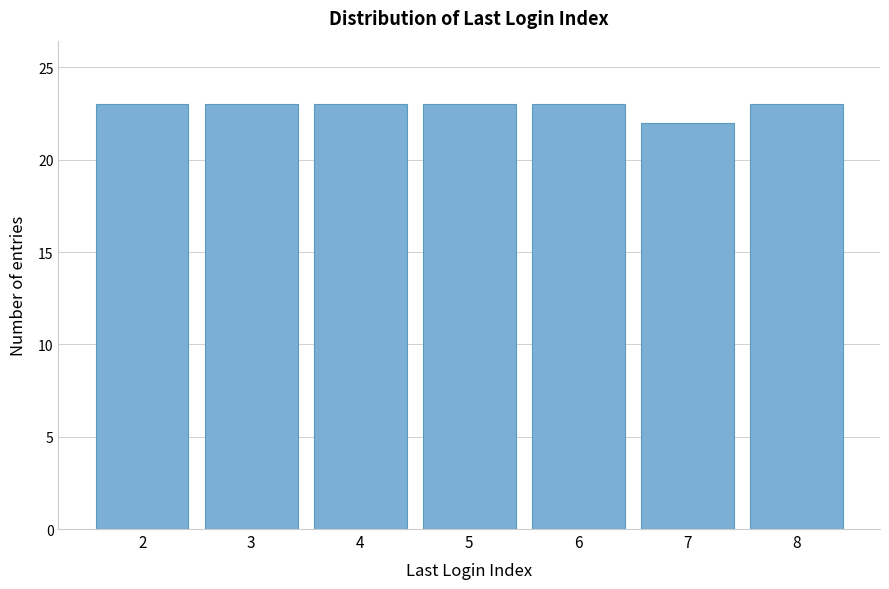

Reading right to left, what are all the values shown in this chart?

8=23	7=22	6=23	5=23	4=23	3=23	2=23